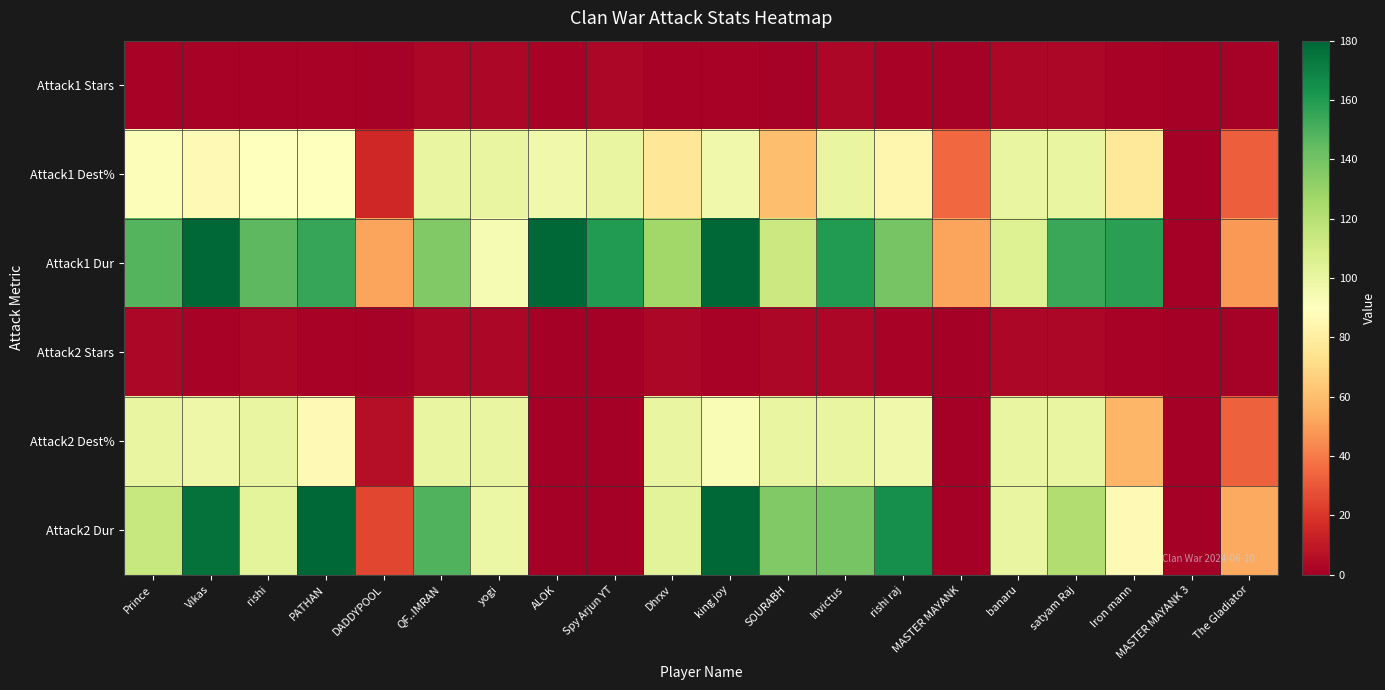

Reading left to right, what are all the values shown in this chart?

Attack1 Stars: Prince=2	Vikas=2	rishi=2	PATHAN=2	DADDYPOOL=1	QF..IMRAN=3	yogi=3	ALOK=2	Spy Arjun YT=3	Dhrxv=2	king joy=2	SOURABH=1	Invictus=3	rishi raj=2	MASTER MAYANK=1	banaru=3	satyam Raj=3	Iron mann=2	MASTER MAYANK 3=0	The Gladiator=1
Attack1 Dest%: Prince=92	Vikas=87	rishi=90	PATHAN=90	DADDYPOOL=15	QF..IMRAN=100	yogi=100	ALOK=97	Spy Arjun YT=100	Dhrxv=76	king joy=97	SOURABH=60	Invictus=100	rishi raj=85	MASTER MAYANK=35	banaru=100	satyam Raj=100	Iron mann=77	MASTER MAYANK 3=0	The Gladiator=32
Attack1 Dur: Prince=148	Vikas=180	rishi=146	PATHAN=155	DADDYPOOL=52	QF..IMRAN=136	yogi=94	ALOK=180	Spy Arjun YT=160	Dhrxv=127	king joy=180	SOURABH=113	Invictus=160	rishi raj=139	MASTER MAYANK=52	banaru=105	satyam Raj=154	Iron mann=158	MASTER MAYANK 3=0	The Gladiator=48
Attack2 Stars: Prince=3	Vikas=2	rishi=3	PATHAN=2	DADDYPOOL=1	QF..IMRAN=3	yogi=3	ALOK=0	Spy Arjun YT=0	Dhrxv=3	king joy=2	SOURABH=3	Invictus=3	rishi raj=2	MASTER MAYANK=0	banaru=3	satyam Raj=3	Iron mann=2	MASTER MAYANK 3=0	The Gladiator=1
Attack2 Dest%: Prince=100	Vikas=98	rishi=100	PATHAN=87	DADDYPOOL=6	QF..IMRAN=100	yogi=100	ALOK=0	Spy Arjun YT=0	Dhrxv=100	king joy=93	SOURABH=100	Invictus=100	rishi raj=97	MASTER MAYANK=0	banaru=100	satyam Raj=100	Iron mann=57	MASTER MAYANK 3=0	The Gladiator=33
Attack2 Dur: Prince=114	Vikas=176	rishi=102	PATHAN=180	DADDYPOOL=25	QF..IMRAN=149	yogi=99	ALOK=0	Spy Arjun YT=0	Dhrxv=103	king joy=180	SOURABH=136	Invictus=139	rishi raj=165	MASTER MAYANK=0	banaru=100	satyam Raj=122	Iron mann=87	MASTER MAYANK 3=0	The Gladiator=53